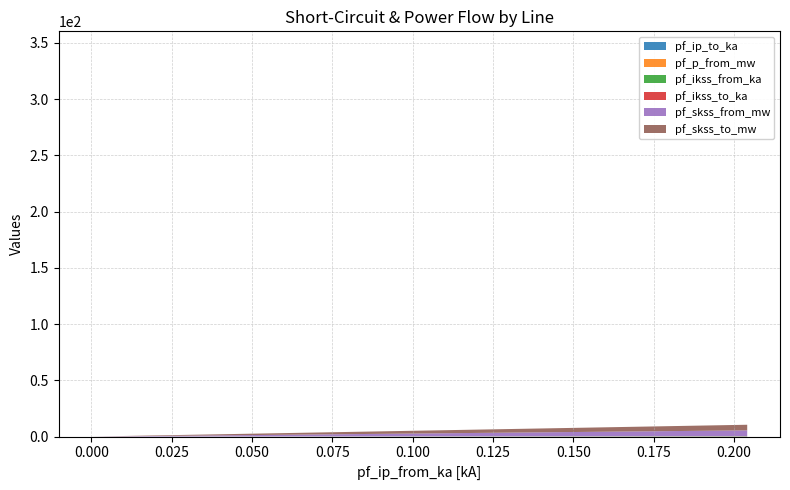

Reading right to left, what are all the values shown in this chart?

pf_ip_to_ka: 0.0	0.2	0.2	9.3
pf_p_from_mw: 0.0	0.0	0.0	28.6
pf_ikss_from_ka: 0.0	0.1	0.1	4.3
pf_ikss_to_ka: 0.0	0.1	0.1	4.3
pf_skss_from_mw: 0.0	5.0	5.0	148.4
pf_skss_to_mw: 0.0	5.0	5.0	148.4